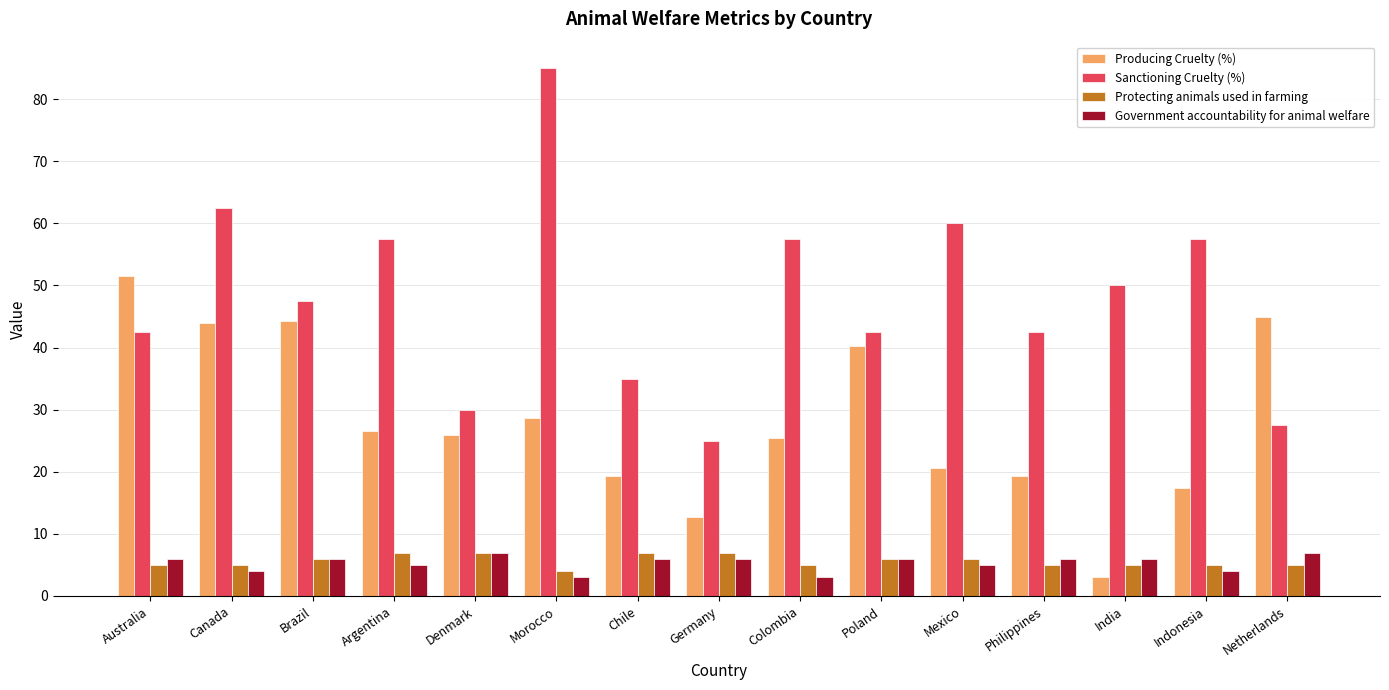

What is the maximum value for Producing Cruelty (%)?

51.5